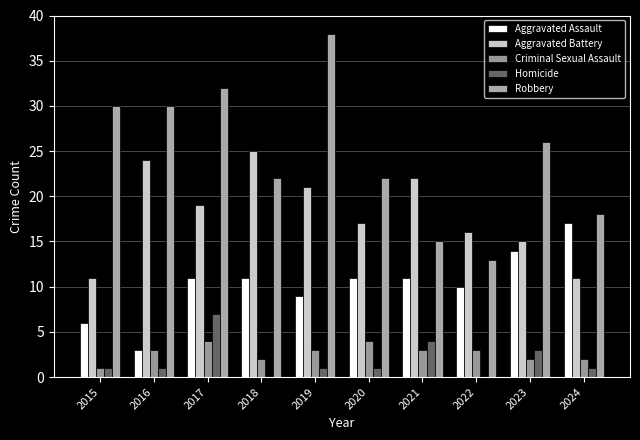

At which category does the chart reach its minimum across all series?

2018